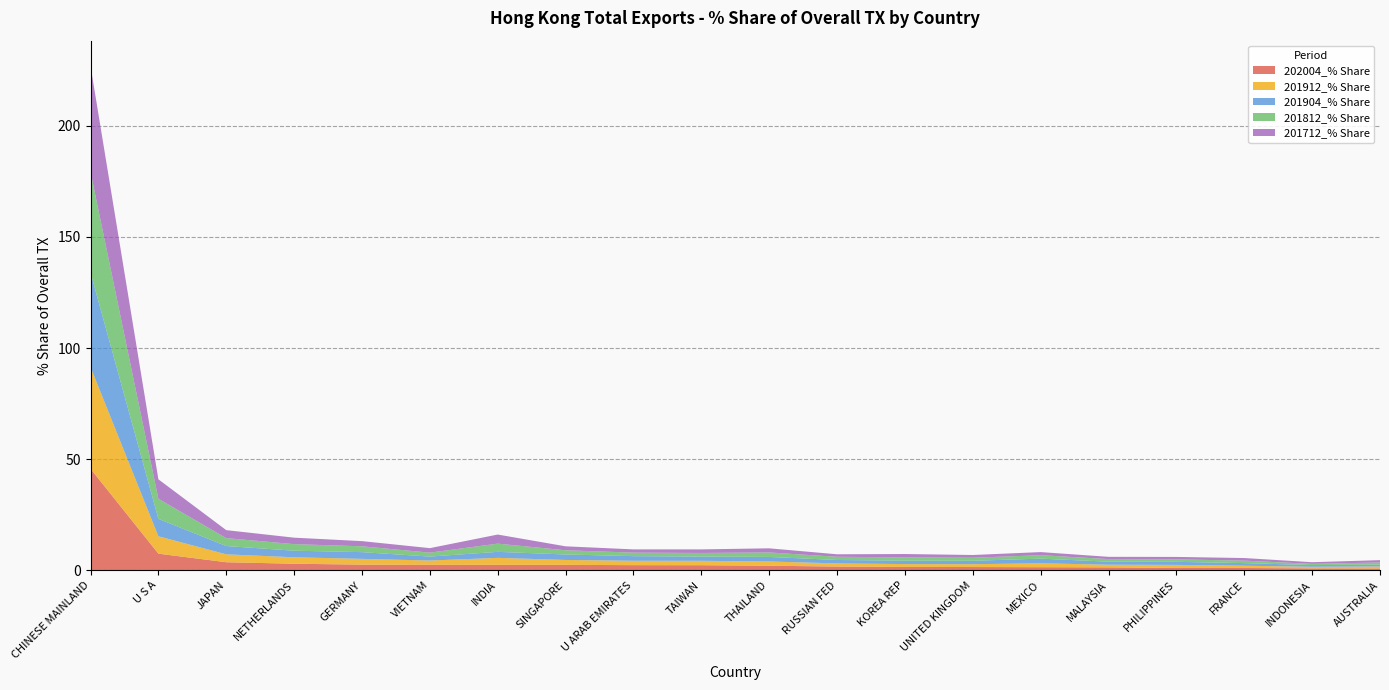

Reading left to right, extract all data points from this chart.

202004_% Share: 45.7	7.5	3.6	2.9	2.5	2.4	2.4	2.4	2.3	2.2	2.0	1.6	1.5	1.4	1.3	1.3	1.0	1.0	0.8	0.8
201912_% Share: 45.8	7.8	3.6	2.9	2.6	1.9	3.1	2.2	2.0	2.0	1.9	1.4	1.3	1.3	1.8	1.2	1.4	1.0	0.7	0.9
201904_% Share: 42.5	7.8	3.7	3.0	3.0	1.8	2.7	2.5	2.1	1.9	2.0	1.5	1.5	1.5	2.1	1.4	1.4	1.2	0.8	0.8
201812_% Share: 45.3	9.0	3.6	3.0	2.6	1.8	3.7	1.9	1.6	1.6	2.0	1.5	1.5	1.4	1.6	1.2	1.1	1.1	0.5	1.0
201712_% Share: 47.7	8.7	3.6	2.9	2.3	2.0	4.1	1.8	1.5	1.6	1.9	1.1	1.5	1.2	1.4	1.0	1.1	1.2	0.7	1.0